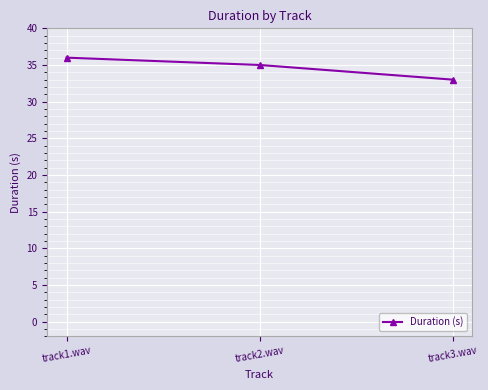

What is the difference between the values at track3.wav and track1.wav?

3